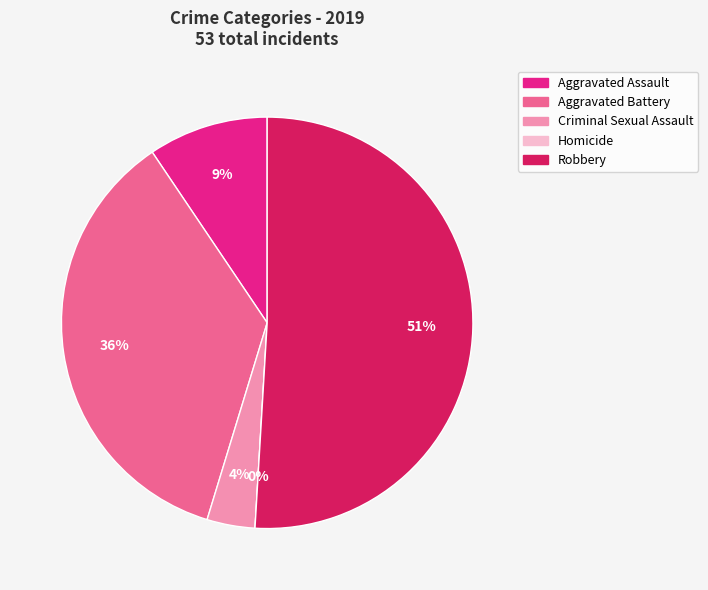

Does Aggravated Assault represent more than half of the total?

No